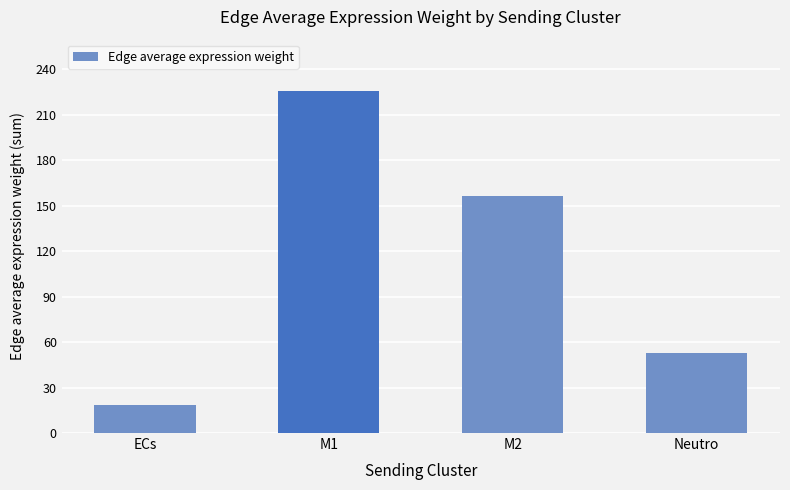

Count the number of categories in the chart.

4